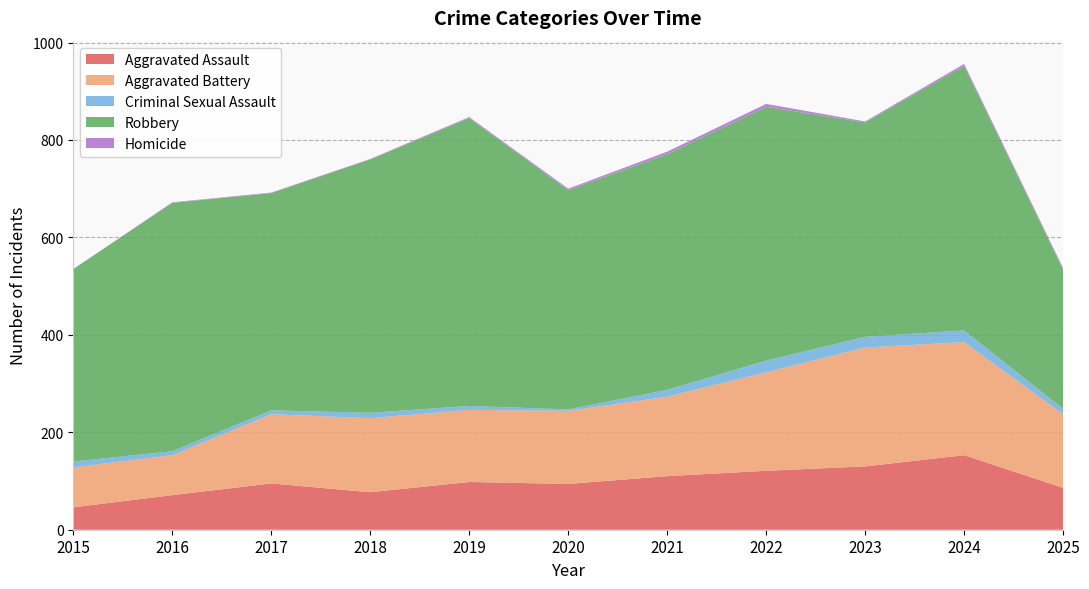

Reading left to right, extract all data points from this chart.

Aggravated Assault: 46	71	95	77	98	94	110	121	130	153	86
Aggravated Battery: 82	82	142	152	148	150	163	202	244	232	151
Criminal Sexual Assault: 12	8	8	11	8	3	14	24	22	24	11
Robbery: 395	510	446	520	591	450	484	521	440	543	286
Homicide: 0	1	1	1	2	3	5	6	2	4	3